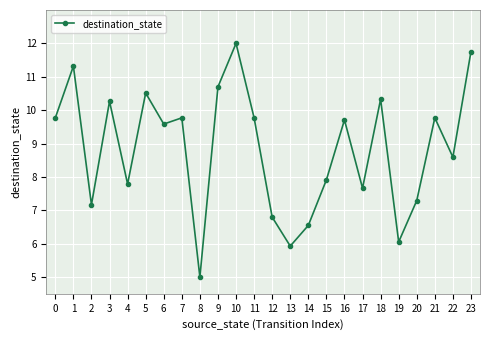

What is the value of the 2nd point from the left?

11.3